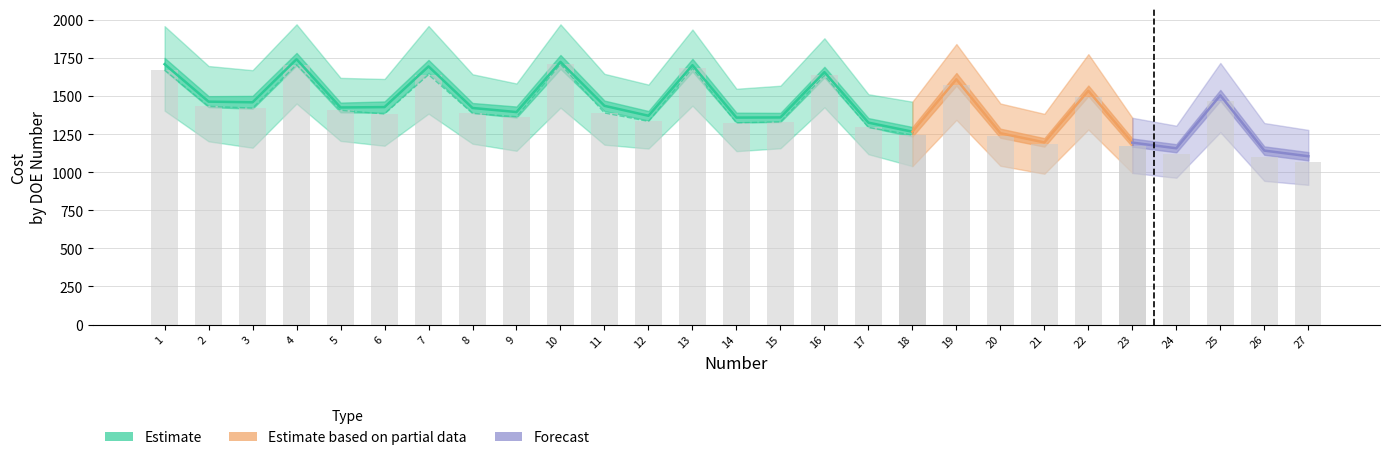

What is the sum of the Cost Median values at 12 and 5?

2743.2